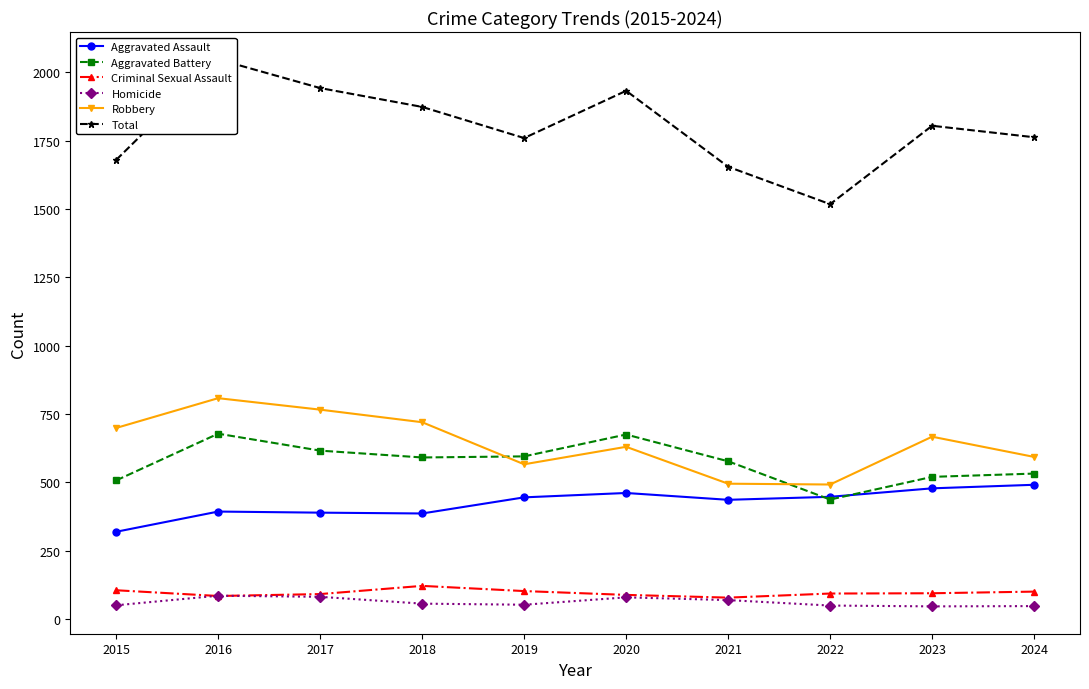

Where does the Robbery series first go above 667?

2015